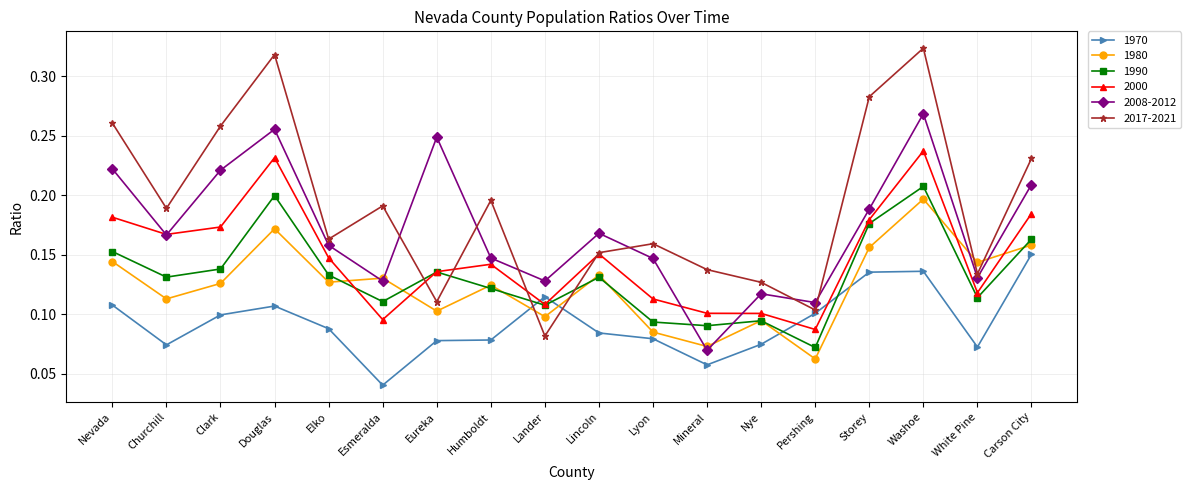

Is the value of 1970 at Lincoln greater than the value of 1990 at Douglas?

No